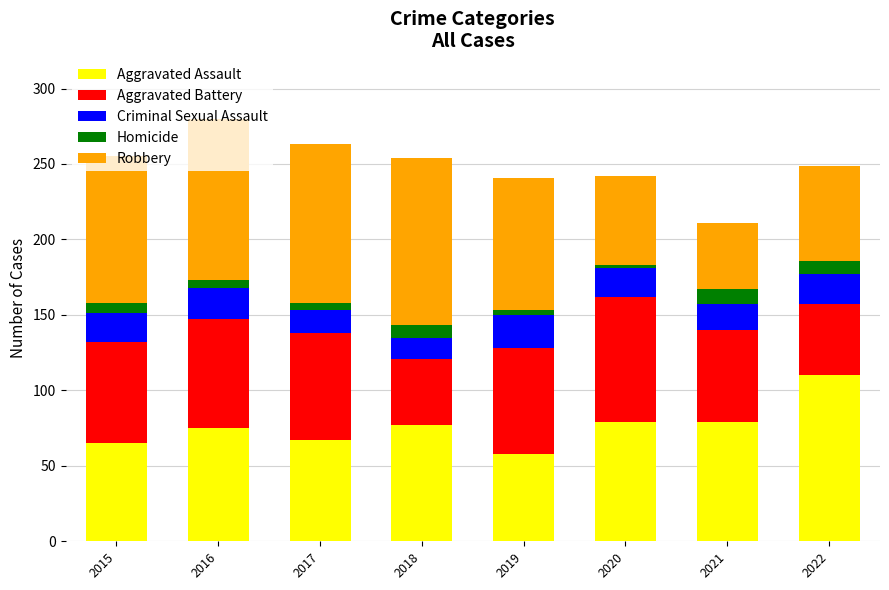

True or false: Aggravated Assault has a value of 65 at 2015.

True